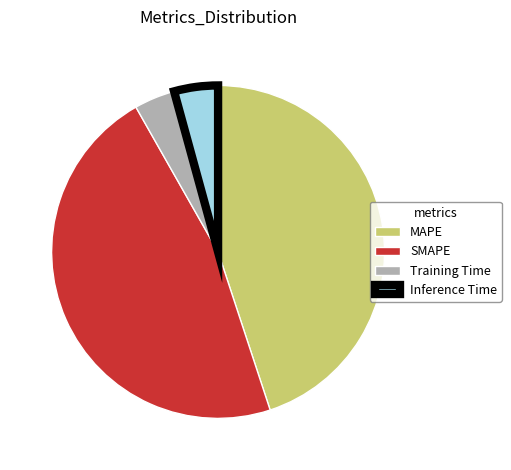

True or false: MAPE accounts for 32% of the total.

False